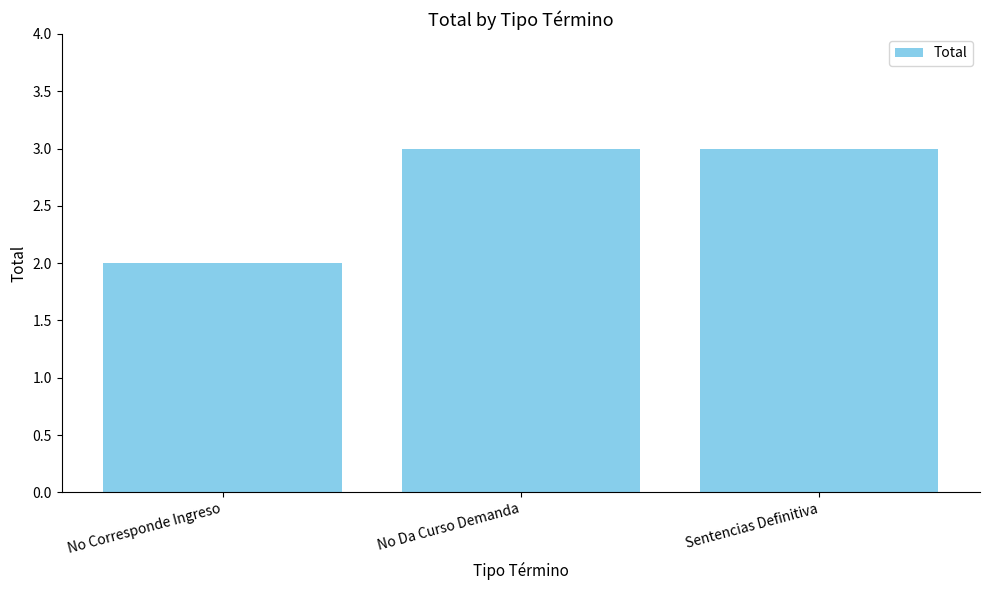

How many data points are less than 3?

1